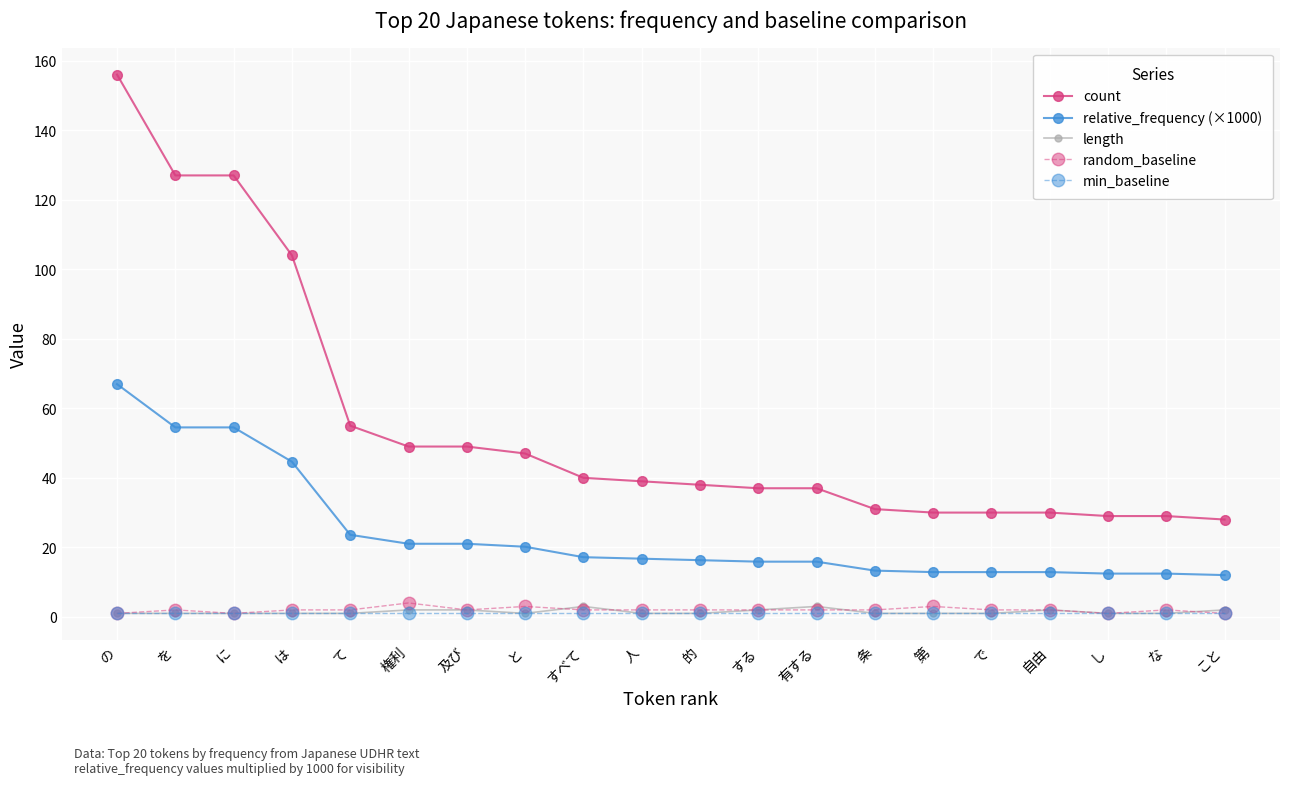

The relative_frequency (×1000) series shows 16.7 at を. True or false?

False